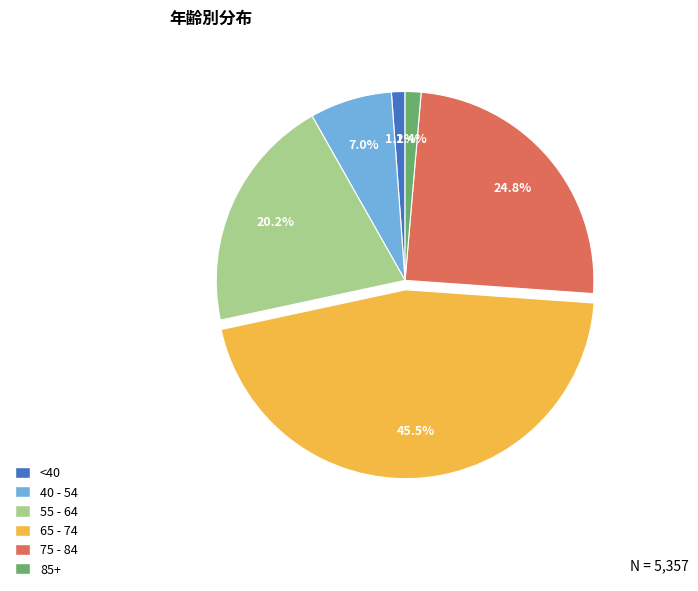

Does any single category account for the majority?

No